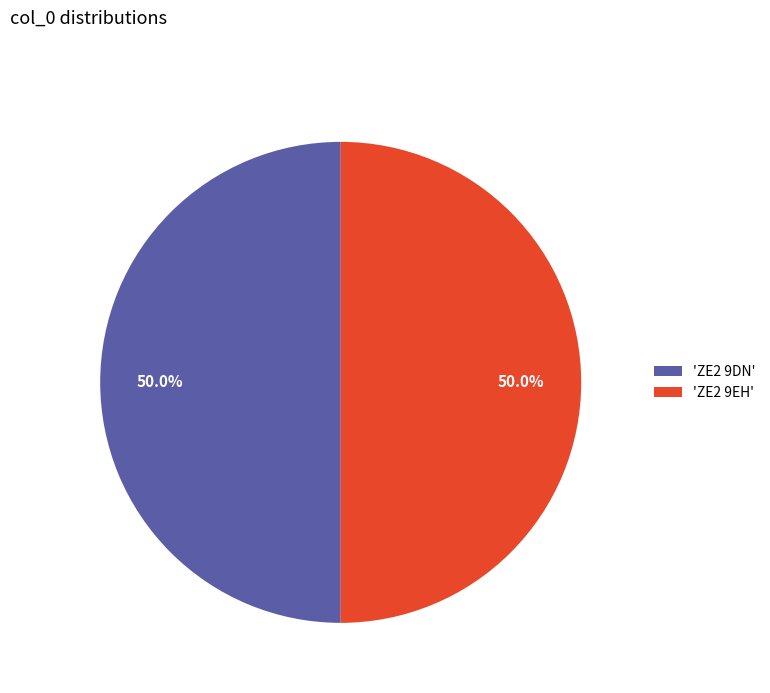

What is the ratio of the value at 'ZE2 9EH' to the value at 'ZE2 9DN'?

1.0